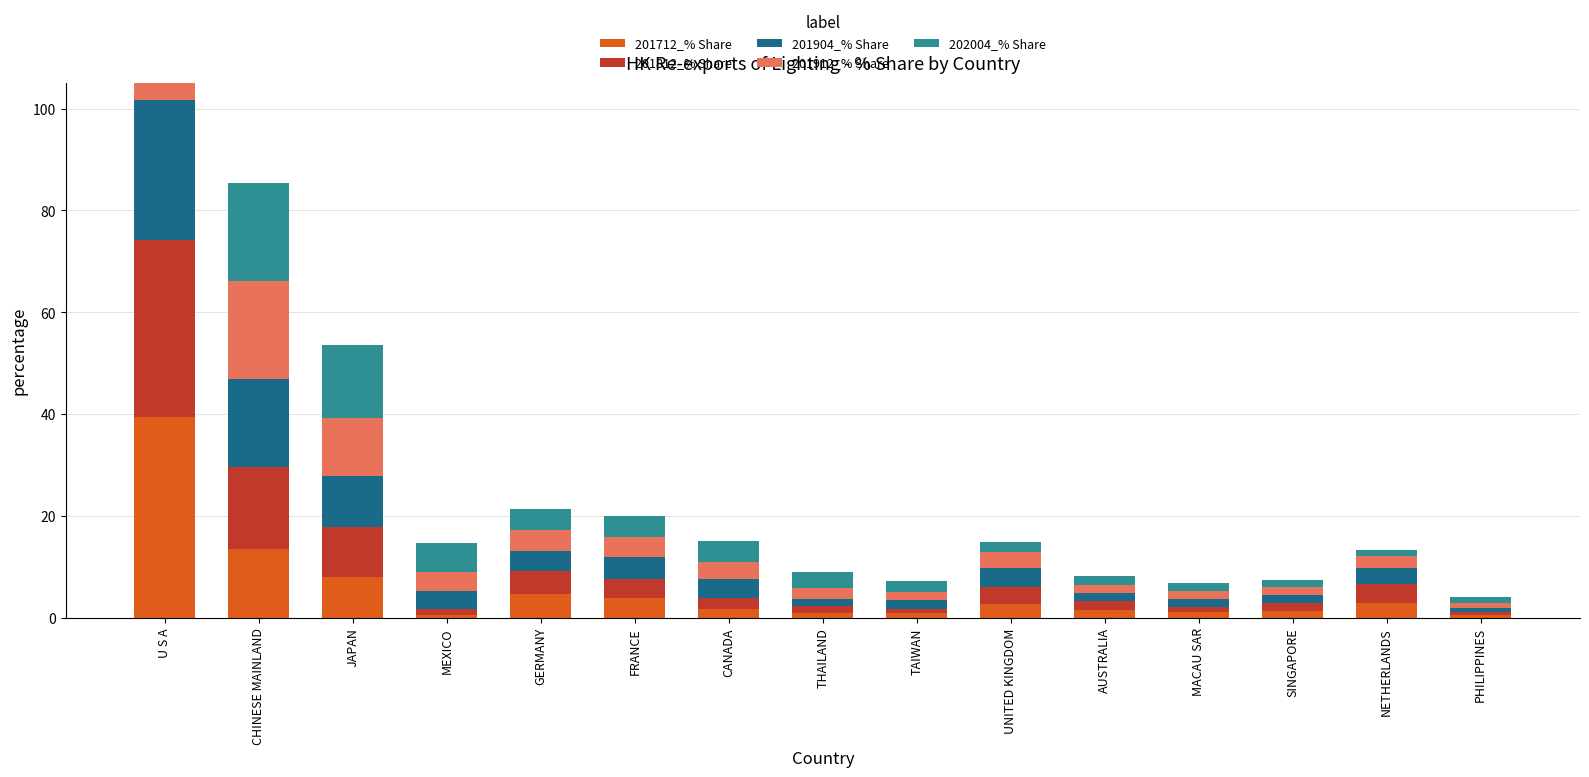

True or false: 201712_% Share has a value of 1.2 at SINGAPORE.

True